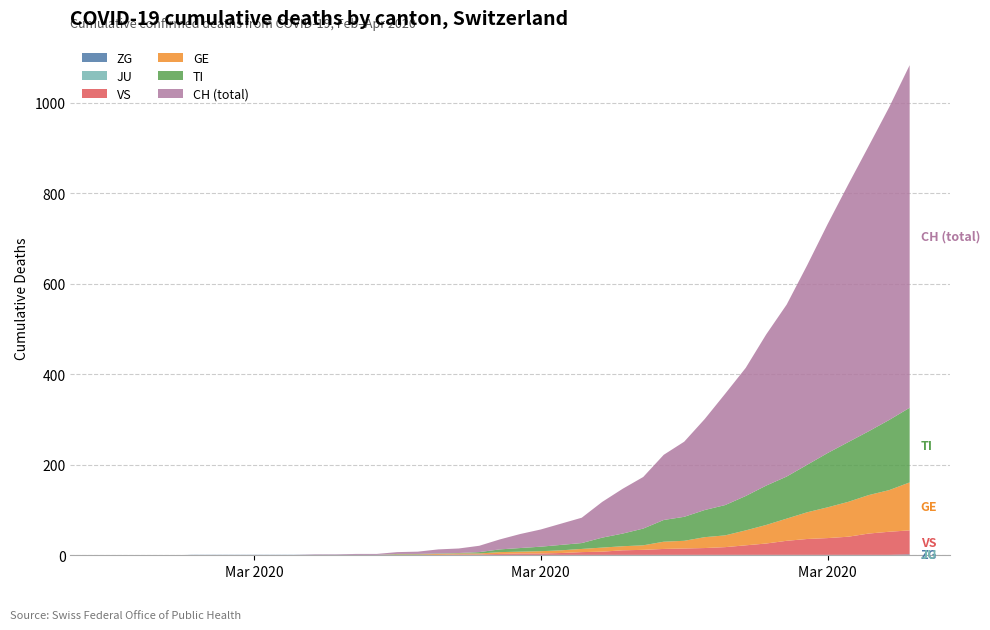

Reading left to right, transcribe all the data shown in this chart.

ZG: 0=0	1=0	2=0	3=0	4=1	5=1	6=1	7=1	8=1	9=1	10=1	11=1	12=1	13=1	14=1	15=1	16=1	17=1	18=1	19=1	20=1	21=1	22=1	23=1	24=1	25=1	26=1	27=1	28=1	29=1	30=1	31=1	32=1	33=1	34=1	35=1	36=1	37=1	38=1	39=2
JU: 0=0	1=0	2=0	3=0	4=0	5=0	6=0	7=0	8=0	9=0	10=0	11=0	12=0	13=0	14=0	15=0	16=0	17=0	18=0	19=0	20=0	21=0	22=0	23=0	24=0	25=0	26=0	27=0	28=0	29=0	30=0	31=0	32=0	33=0	34=0	35=0	36=0	37=0	38=0	39=0
VS: 0=0	1=0	2=0	3=0	4=0	5=0	6=0	7=0	8=0	9=0	10=0	11=0	12=0	13=0	14=0	15=0	16=0	17=1	18=1	19=2	20=3	21=3	22=4	23=6	24=7	25=10	26=11	27=13	28=14	29=15	30=17	31=21	32=25	33=31	34=35	35=37	36=40	37=47	38=51	39=53
GE: 0=0	1=0	2=0	3=0	4=0	5=0	6=0	7=0	8=0	9=0	10=0	11=0	12=0	13=0	14=1	15=1	16=2	17=2	18=2	19=4	20=4	21=5	22=6	23=7	24=9	25=9	26=10	27=16	28=17	29=24	30=26	31=33	32=41	33=49	34=59	35=68	36=77	37=85	38=92	39=106
TI: 0=0	1=0	2=0	3=0	4=0	5=0	6=0	7=0	8=0	9=0	10=0	11=0	12=0	13=0	14=1	15=1	16=1	17=1	18=3	19=6	20=8	21=10	22=12	23=13	24=22	25=28	26=37	27=48	28=53	29=60	30=67	31=76	32=87	33=93	34=105	35=120	36=132	37=141	38=155	39=165
CH: 0=0	1=0	2=0	3=0	4=0	5=0	6=0	7=0	8=0	9=0	10=1	11=1	12=2	13=2	14=4	15=5	16=9	17=10	18=14	19=22	20=31	21=38	22=47	23=56	24=79	25=99	26=114	27=144	28=166	29=201	30=246	31=283	32=334	33=380	34=441	35=506	36=569	37=630	38=691	39=757